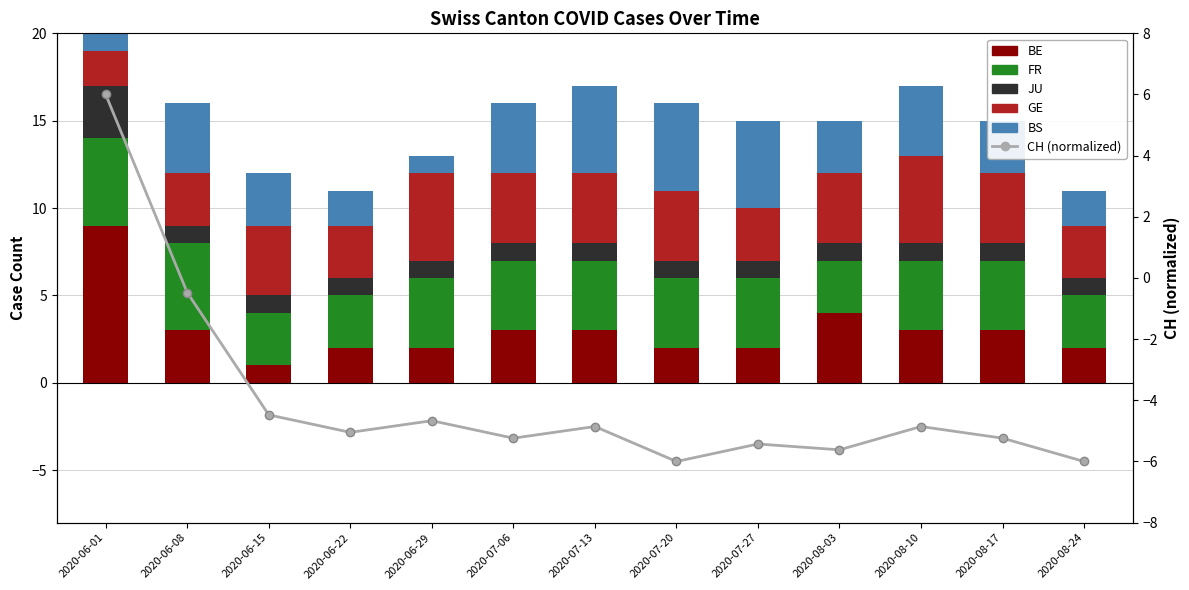

What is the value of the BS bar at the 11th from the left?

4.0